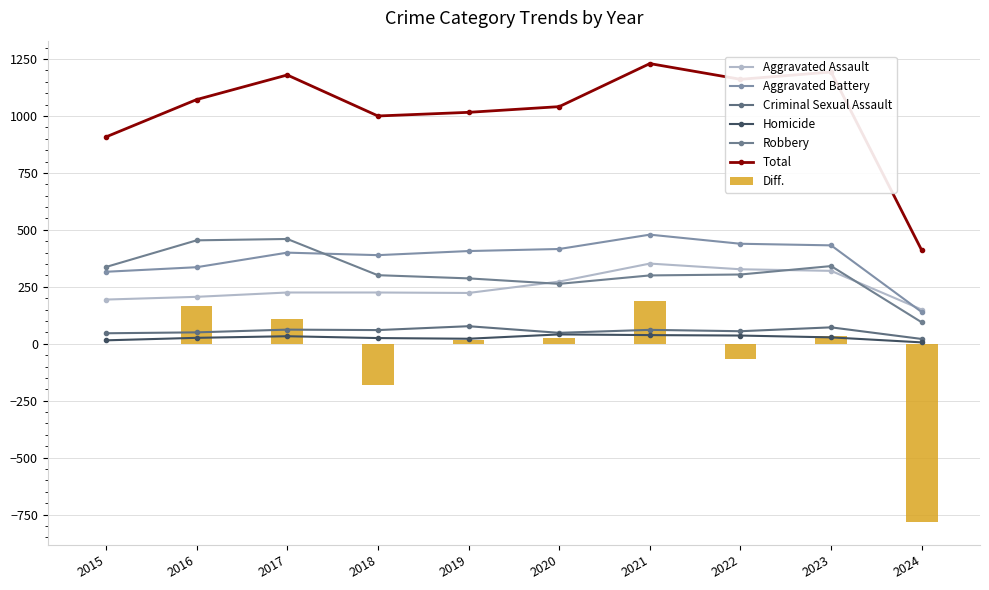

What is the approximate value of Homicide at 2018, to the nearest 10?

20